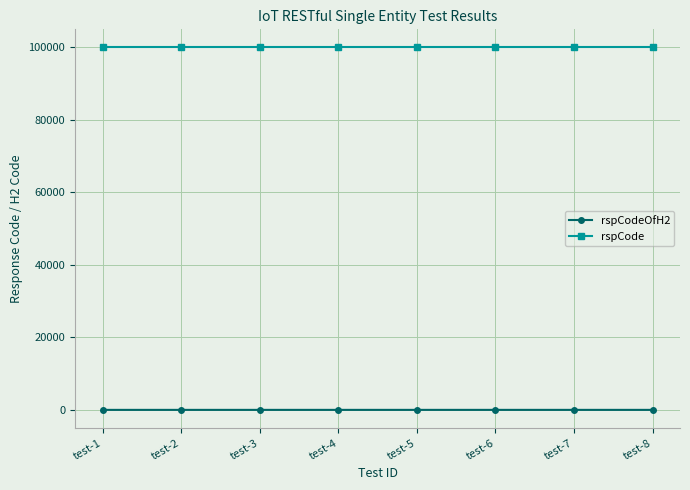

True or false: rspCode has a value of 100000 at test-4.

True